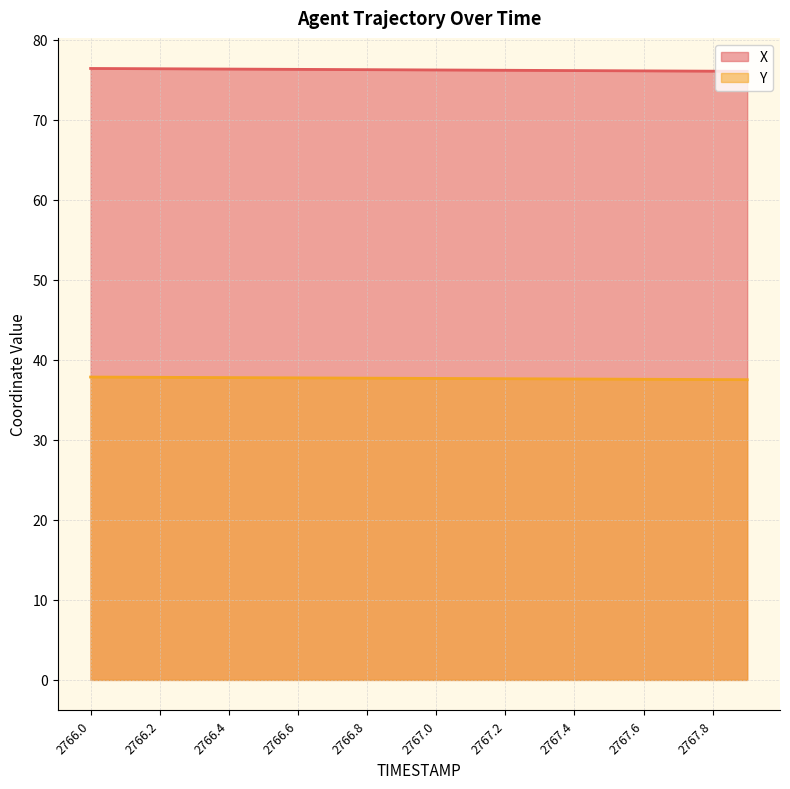

True or false: X and Y cross at least once.

False